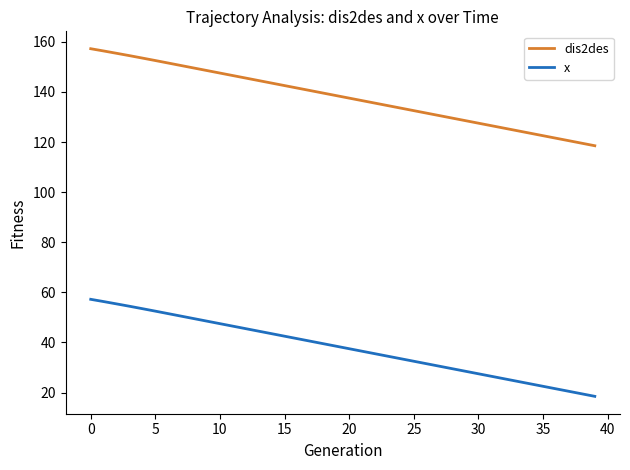

How many values in the x series exceed 38?

20